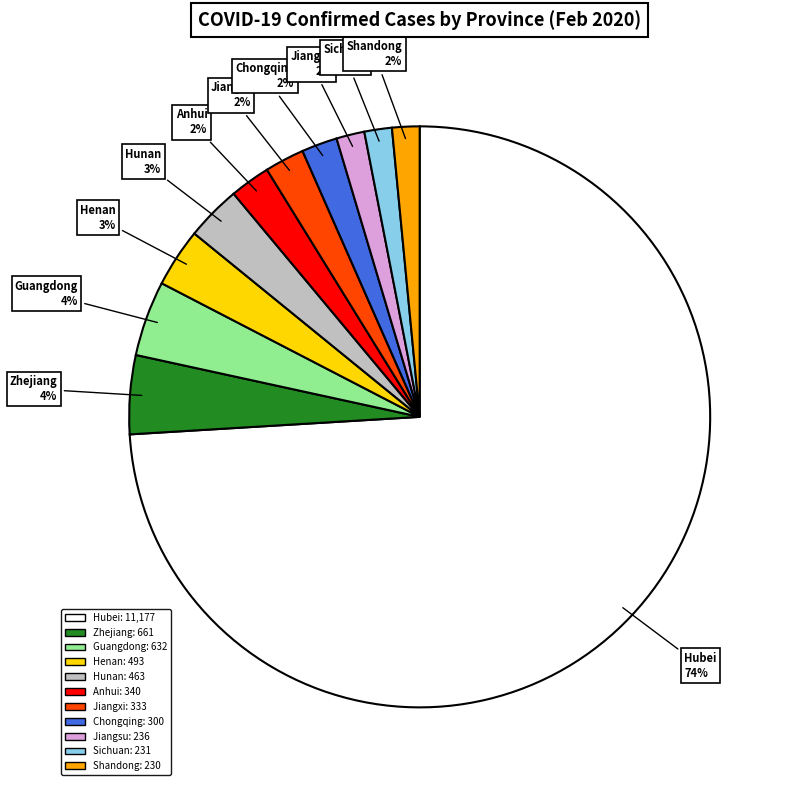

What is the largest slice in the pie chart?

Hubei